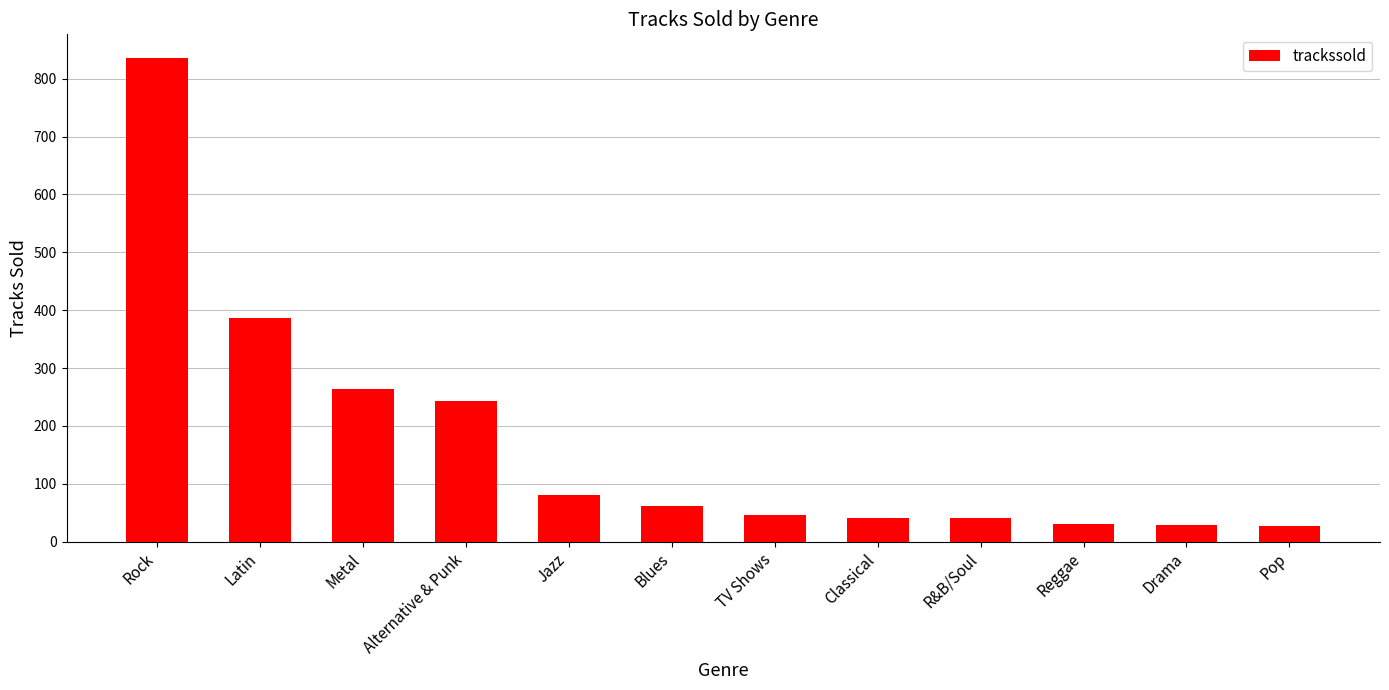

Where is the data nearest to the value 431?

Latin